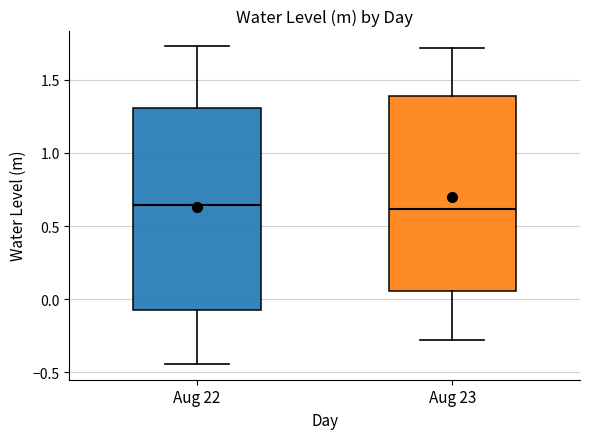

Reading left to right, read every box against the y-axis: the position of its median line, the range the box covers, and the ends of its whiskers. The values are not printed on the chart, so give them approximately, as read against the axis.

Aug 22: median 0.65, box -0.10 to 1.30, whiskers -0.45 to 1.75
Aug 23: median 0.60, box 0.05 to 1.40, whiskers -0.30 to 1.70